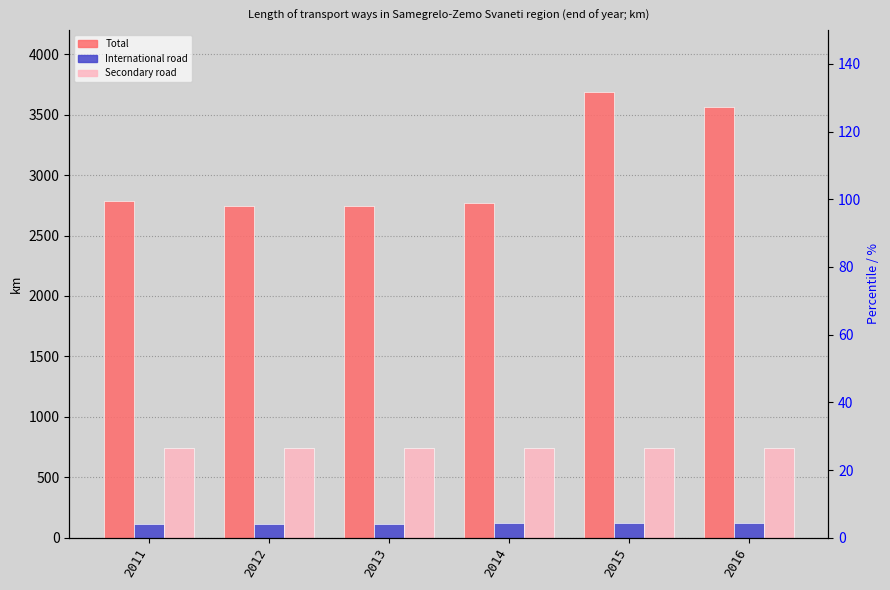

What is the minimum value shown in the chart?

116.1